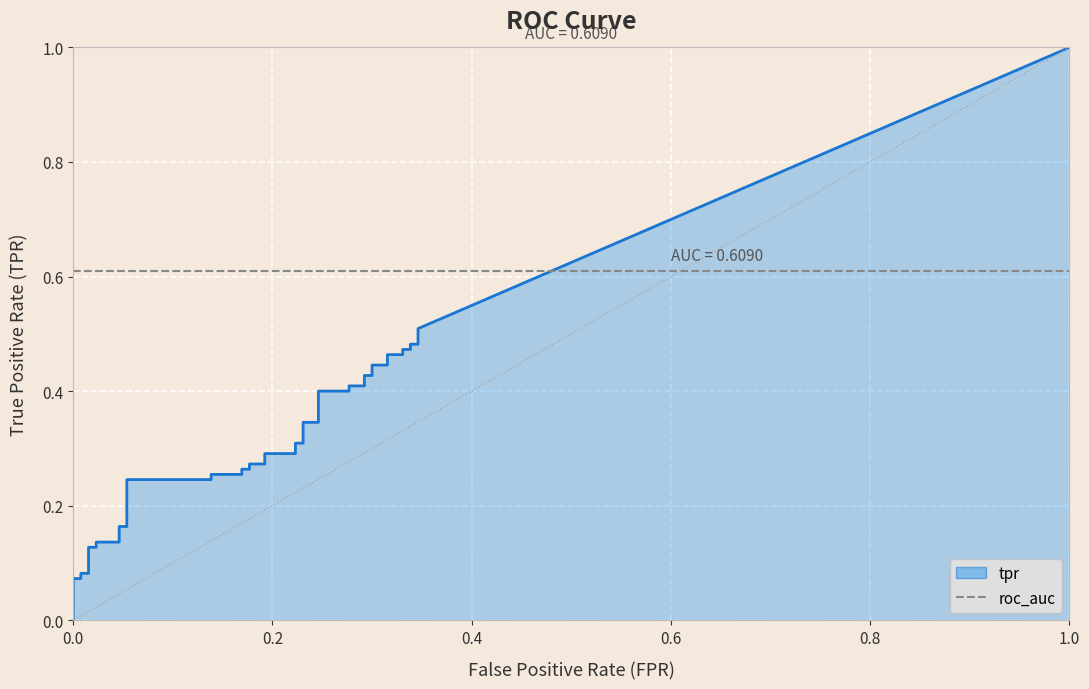

What is the label of the 40th point from the right?

fpr